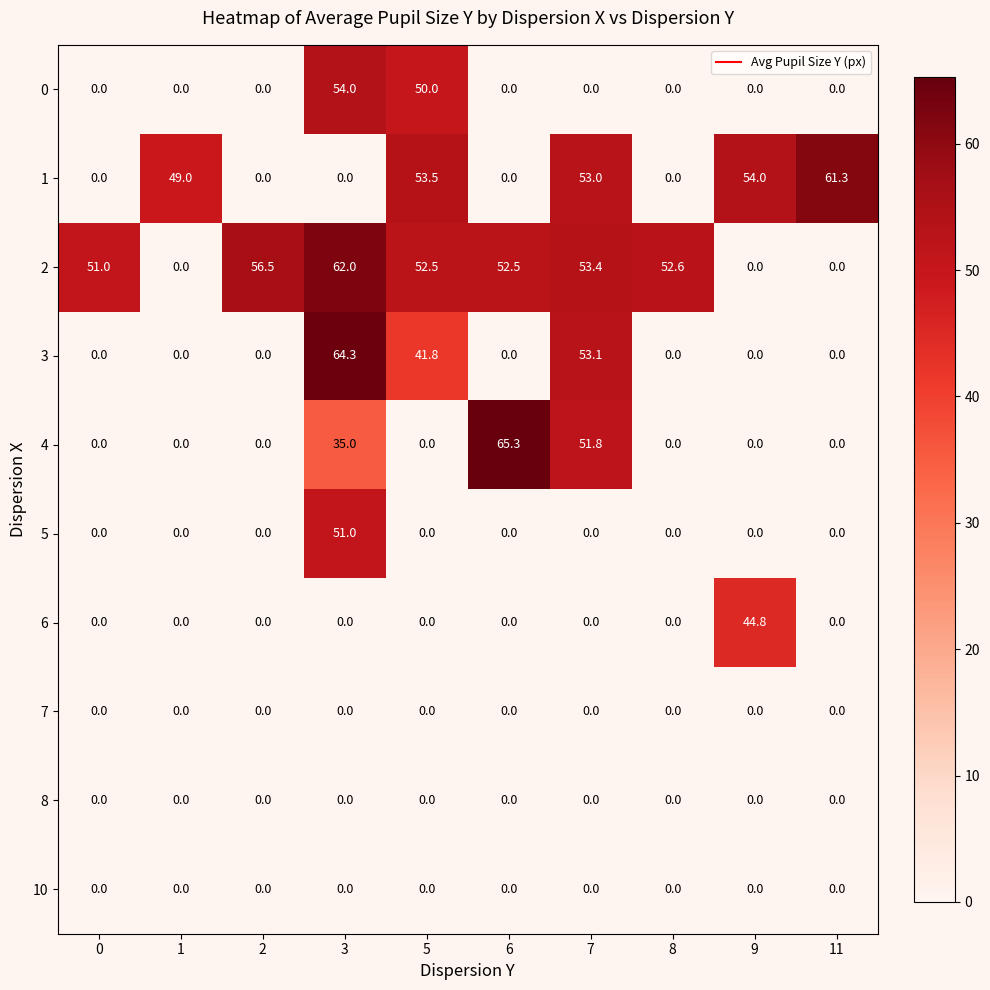

Which series changed the most between 0 and 2?

row_2